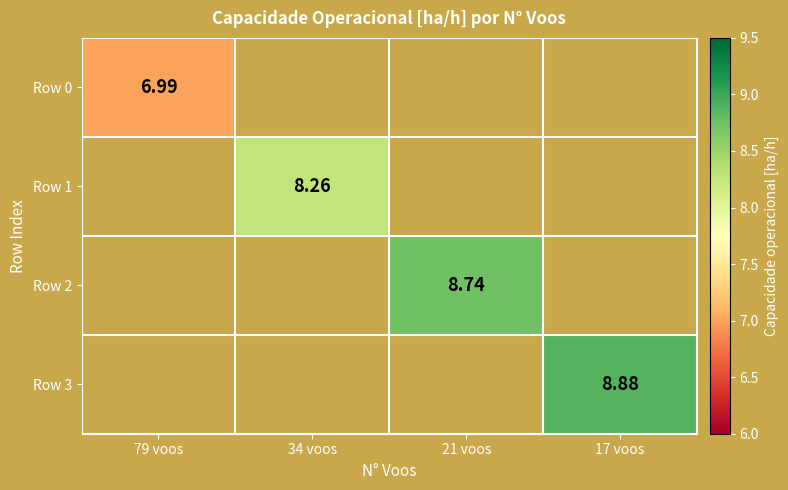

Between 34 voos and 17 voos, which is larger?

17 voos